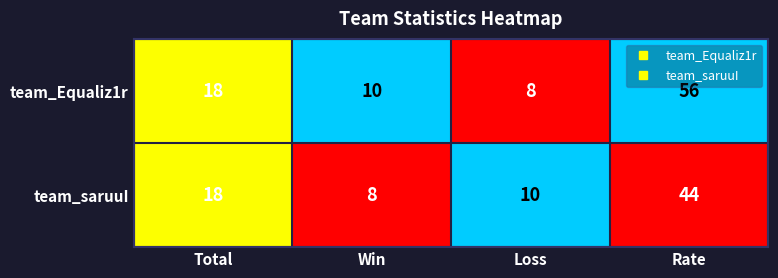

How many data points in team_saruuI are less than 18?

2